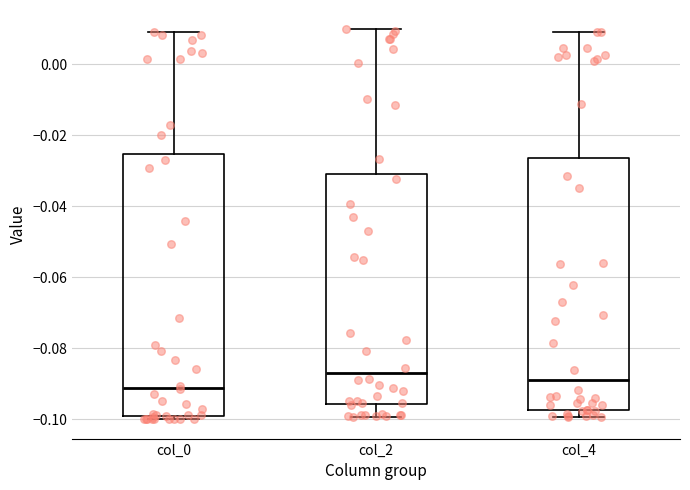

Which box is the tallest, from its lower edge to its upper edge?

col_0